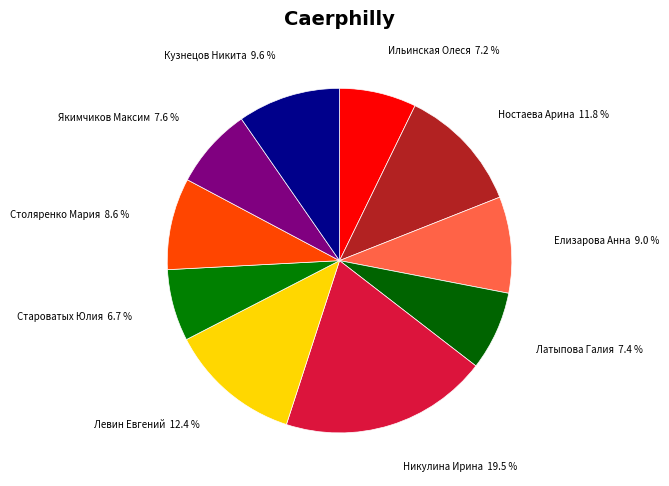

What is the largest slice in the pie chart?

Никулина Ирина